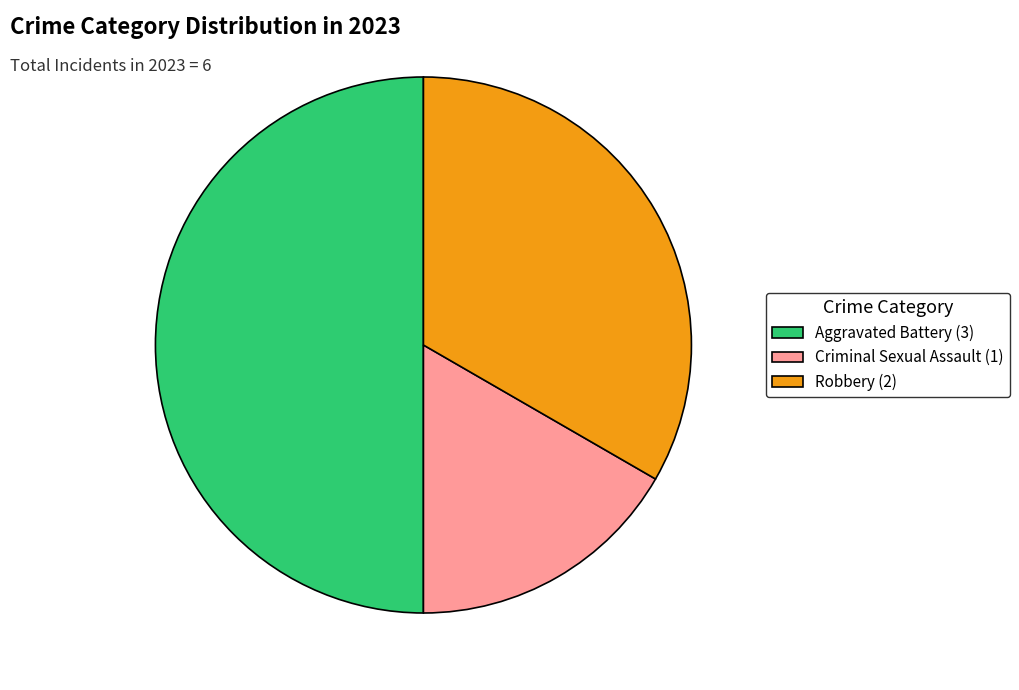

Between Robbery and Criminal Sexual Assault, which is larger?

Robbery